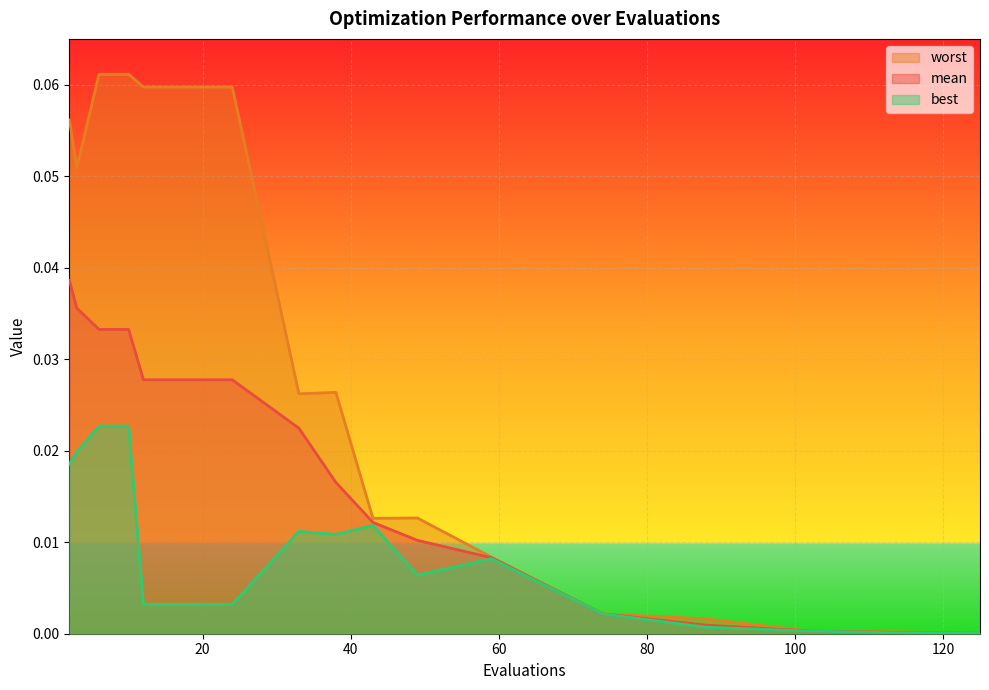

How many categories are shown in the chart?

18